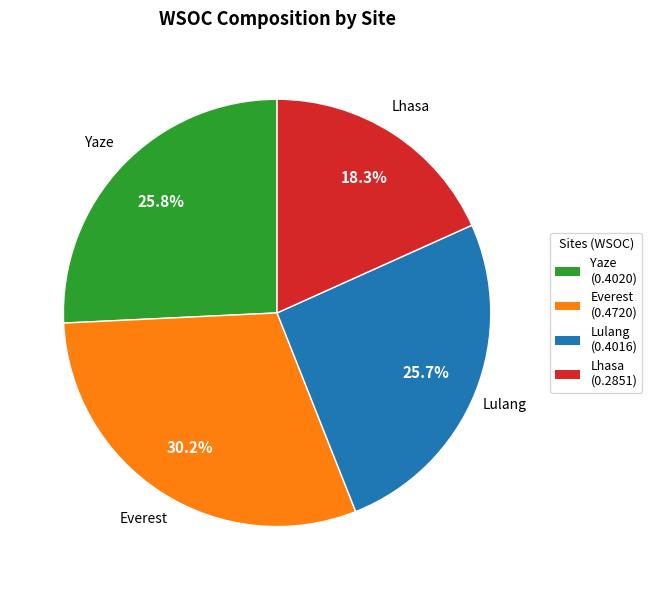

To the nearest percent, what portion does Yaze represent?

26%